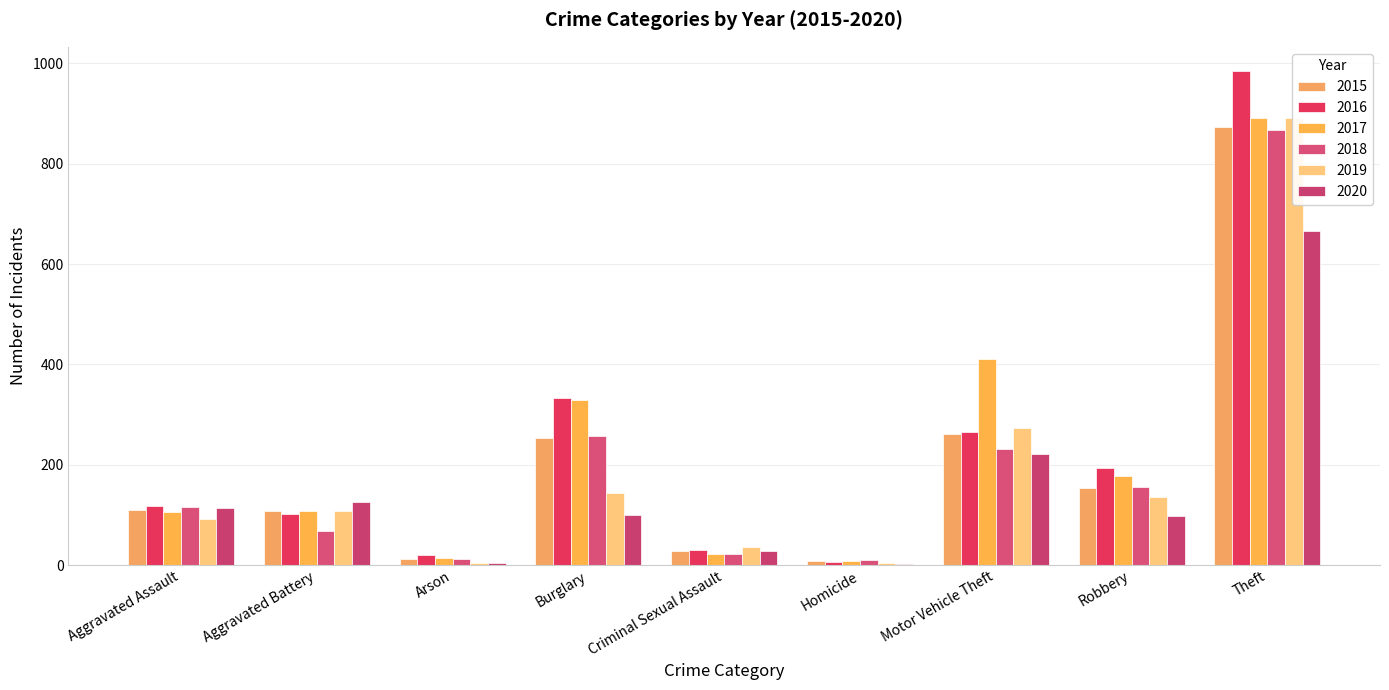

What is the label of the 4th bar from the right?

Homicide